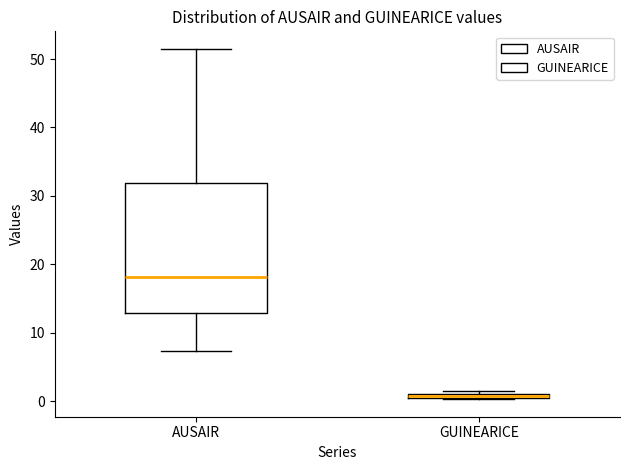

Which box's median line is the lowest?

GUINEARICE